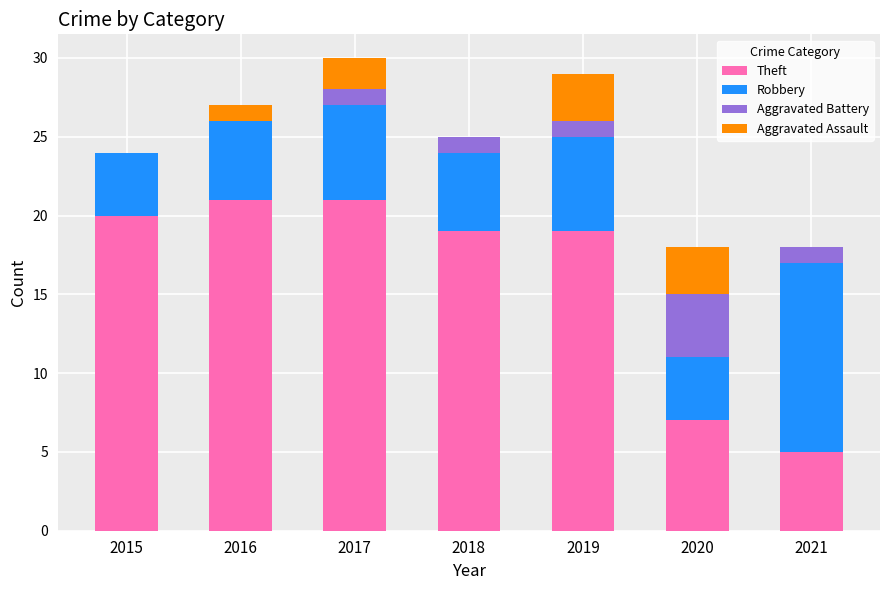

Does the chart contain stacked bars?

Yes